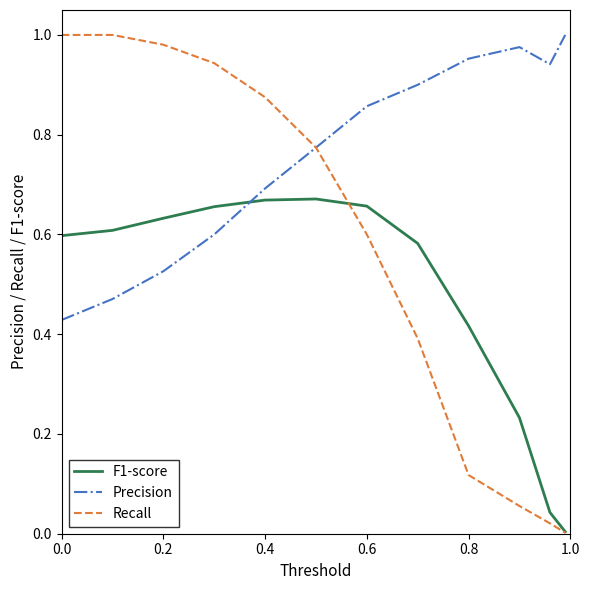

Which series has the largest total across all categories?

Precision